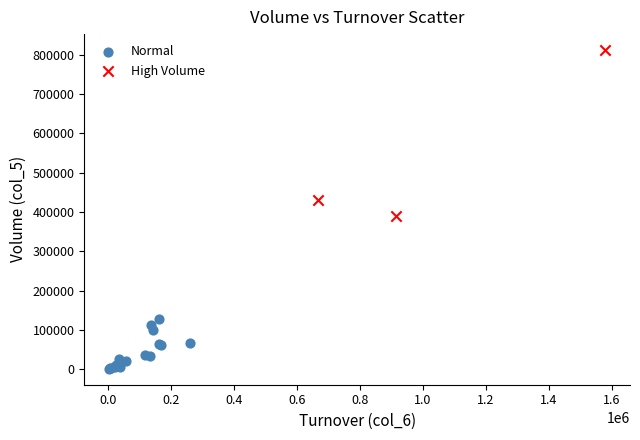

Which series has the largest Y range (max minus min)?

High Volume